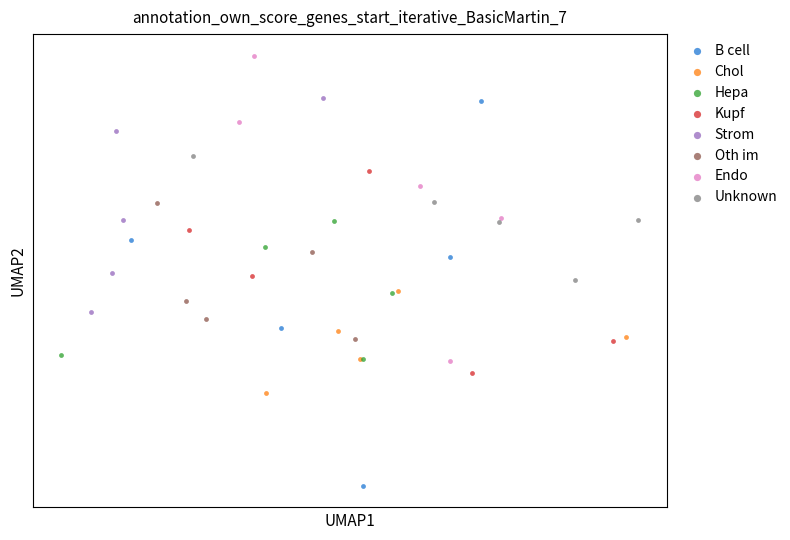

Which series contains the highest Y value?

Endo